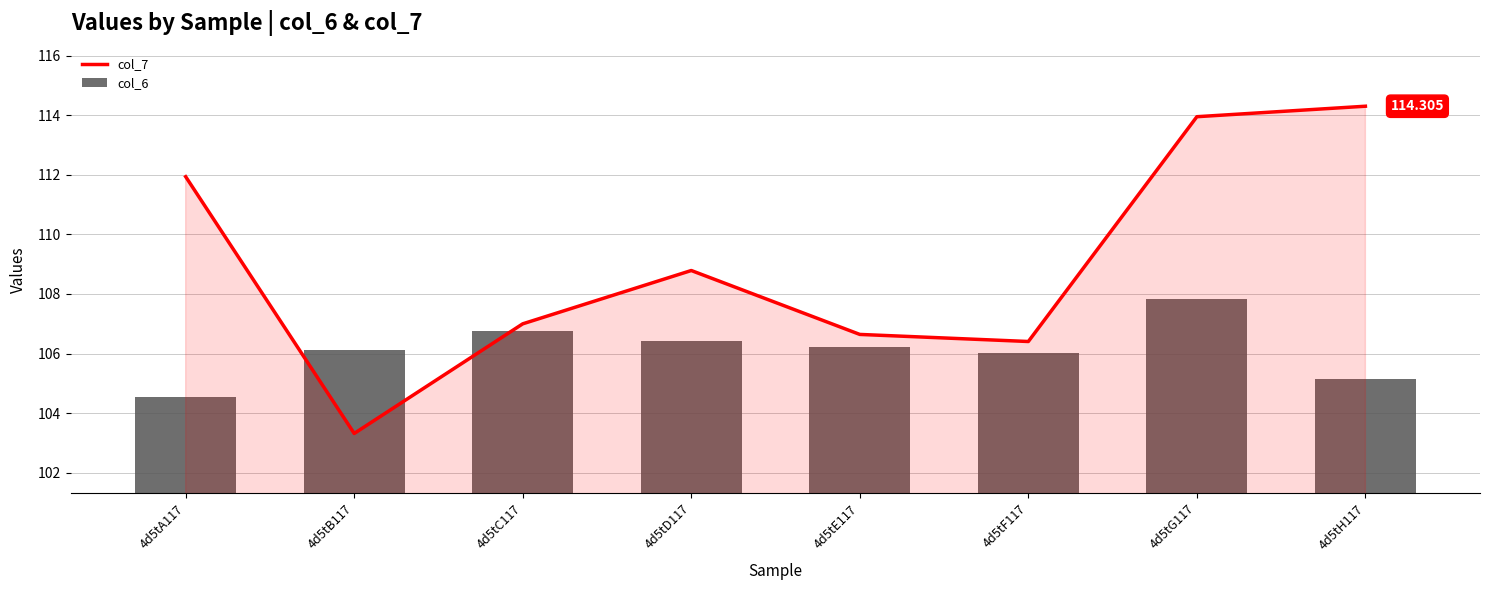

The col_7 series shows 114.0 at 4d5tG117. True or false?

True